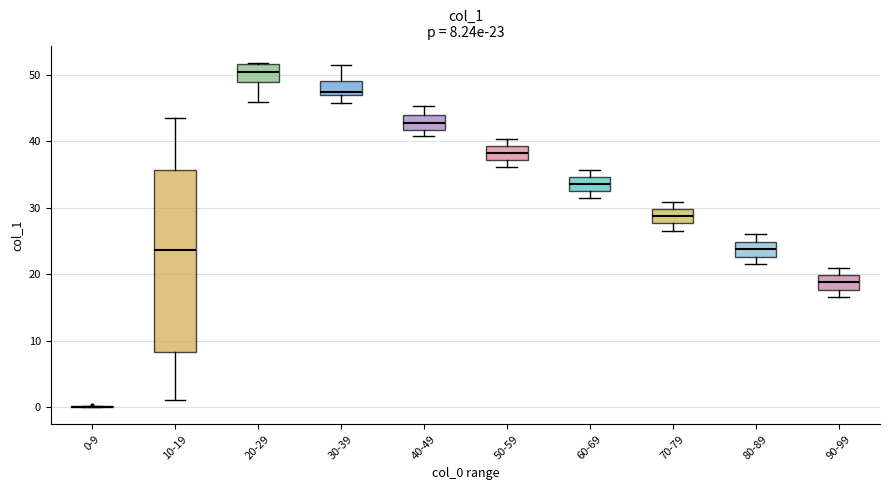

Which box is the tallest, from its lower edge to its upper edge?

10-19